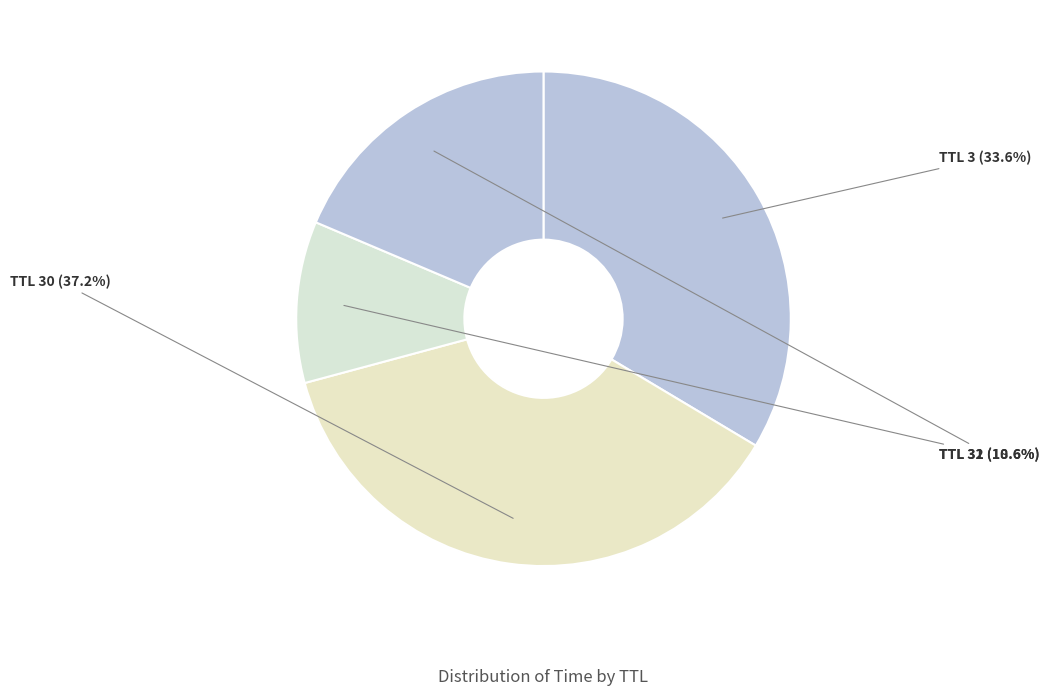

What is the ratio of the value at TTL 30 to the value at TTL 3?

1.1